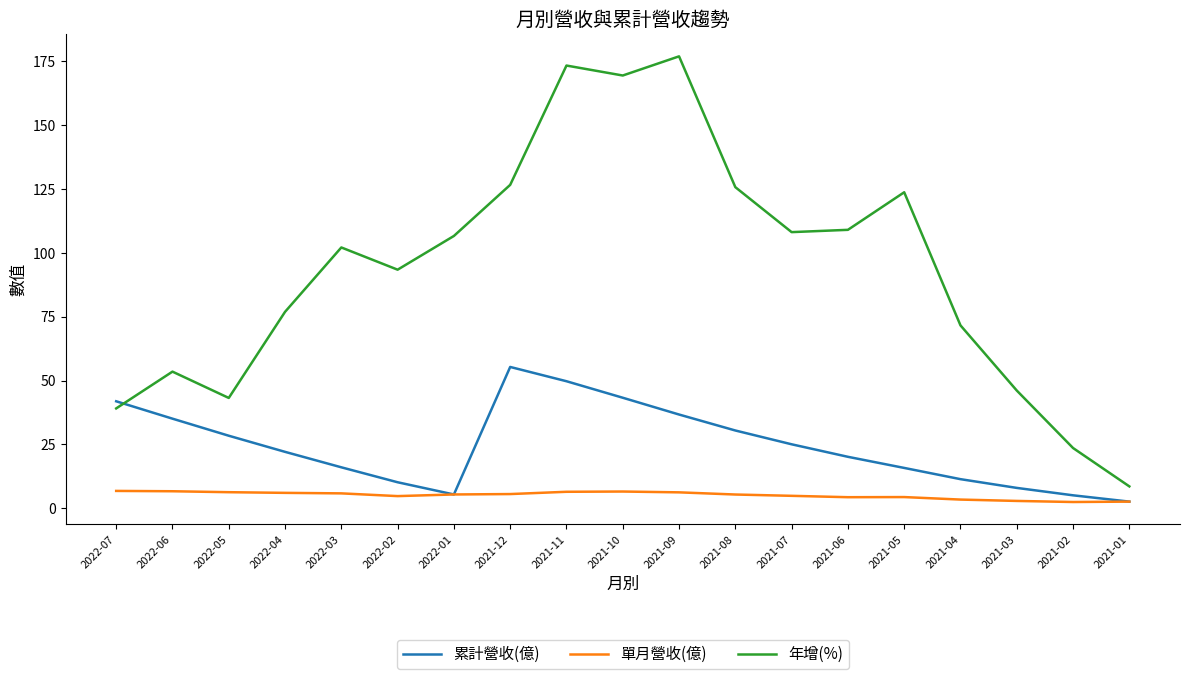

True or false: 單月營收(億) and 年增(%) intersect in this chart.

False